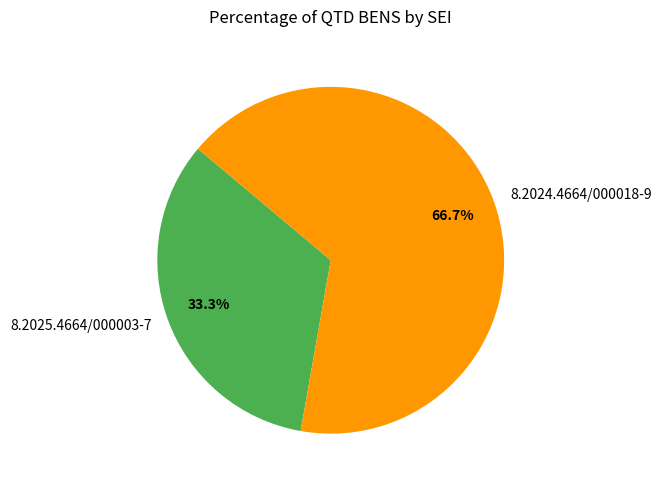

Combined, do 8.2024.4664/000018-9 and 8.2025.4664/000003-7 account for over 50%?

Yes